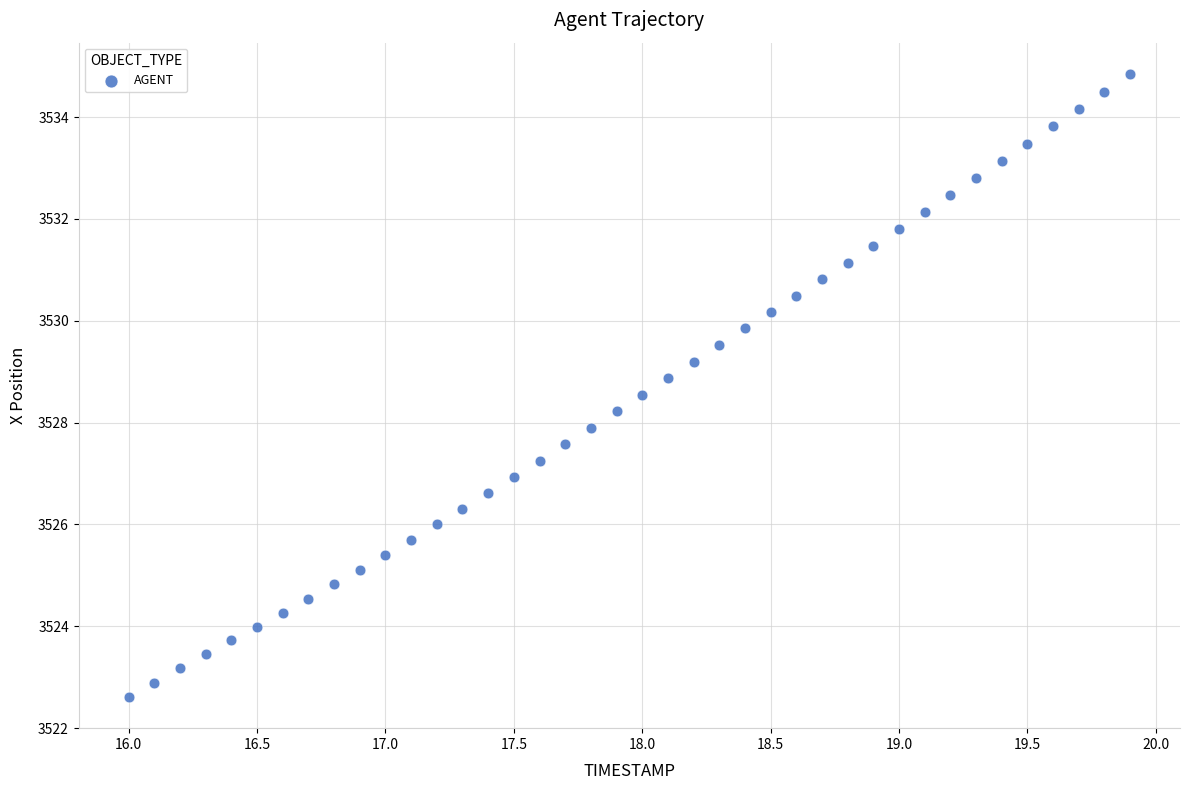

What is the range of Y values (max minus min)?

12.2